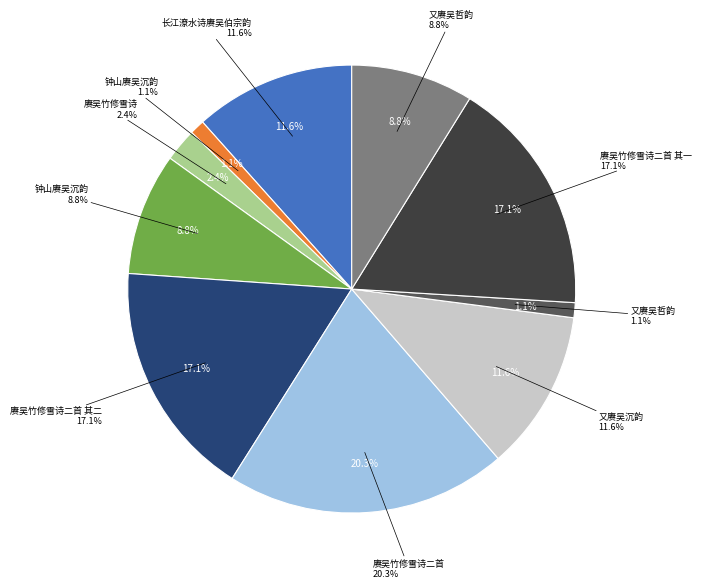

Rank the categories by value from lowest to highest.

钟山赓吴沉韵, 又赓吴哲韵, 赓吴竹修雪诗, 钟山赓吴沉韵, 又赓吴哲韵, 长江潦水诗赓吴伯宗韵, 又赓吴沉韵, 赓吴竹修雪诗二首 其二, 赓吴竹修雪诗二首 其一, 赓吴竹修雪诗二首